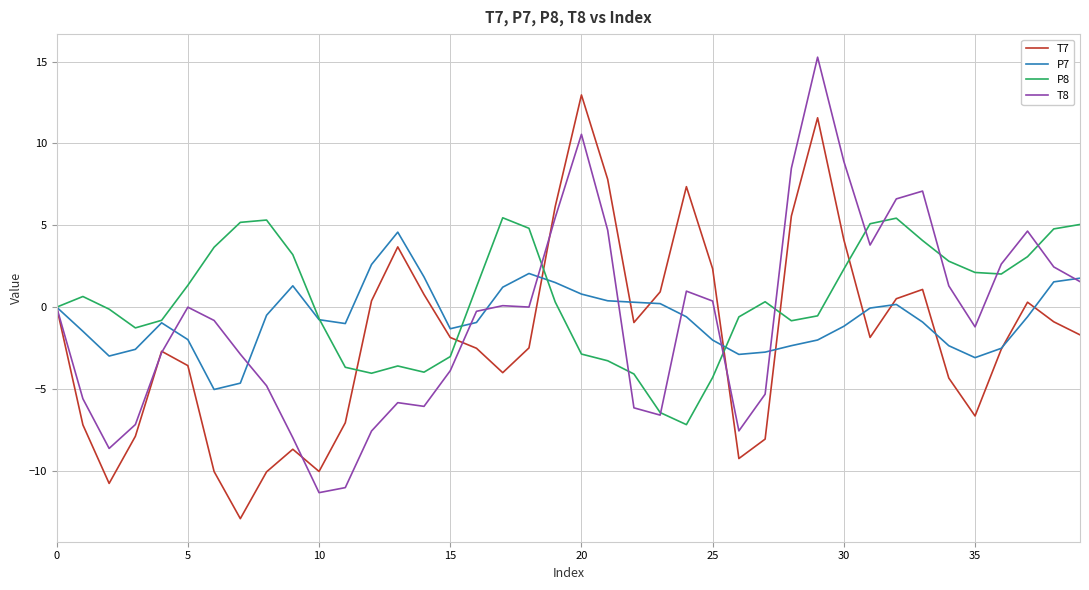

What is the highest value of the T8 series?

15.3